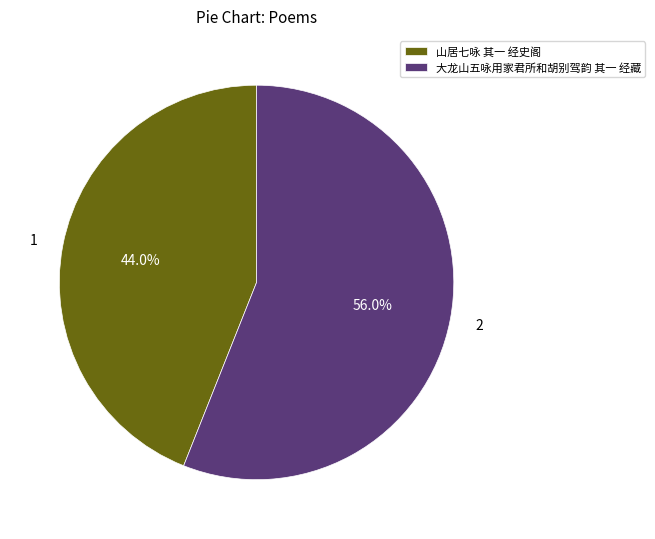

What percentage do 山居七咏 其一 经史阁 and 大龙山五咏用家君所和胡别驾韵 其一 经藏 together represent?

100.0%